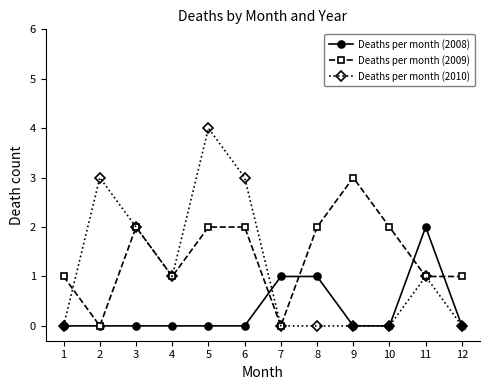

List the series in order of their peak value, highest first.

Deaths per month (2010), Deaths per month (2009), Deaths per month (2008)